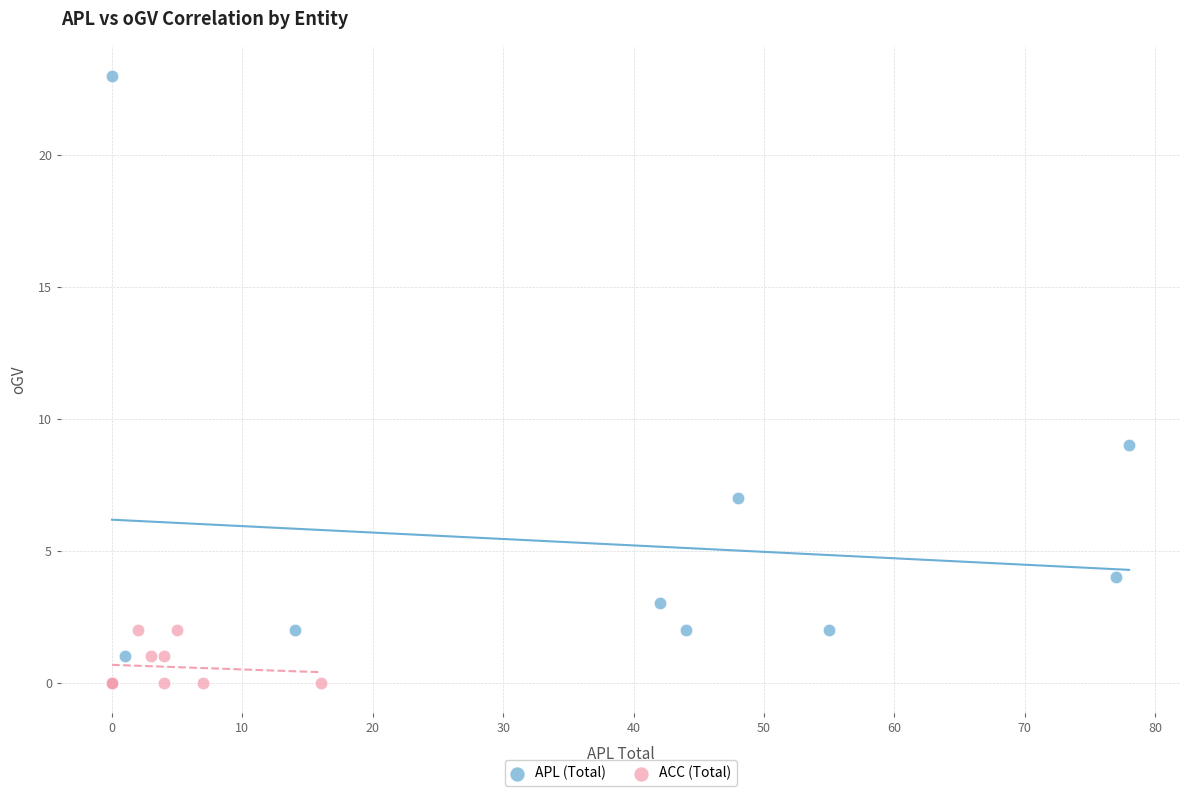

Which series reaches the maximum Y coordinate?

APL (Total)